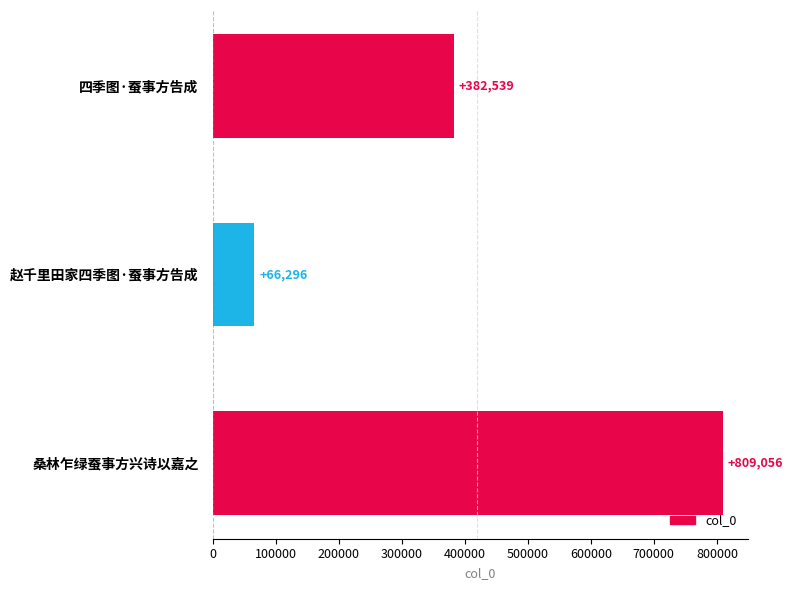

How many categories are shown in the chart?

3